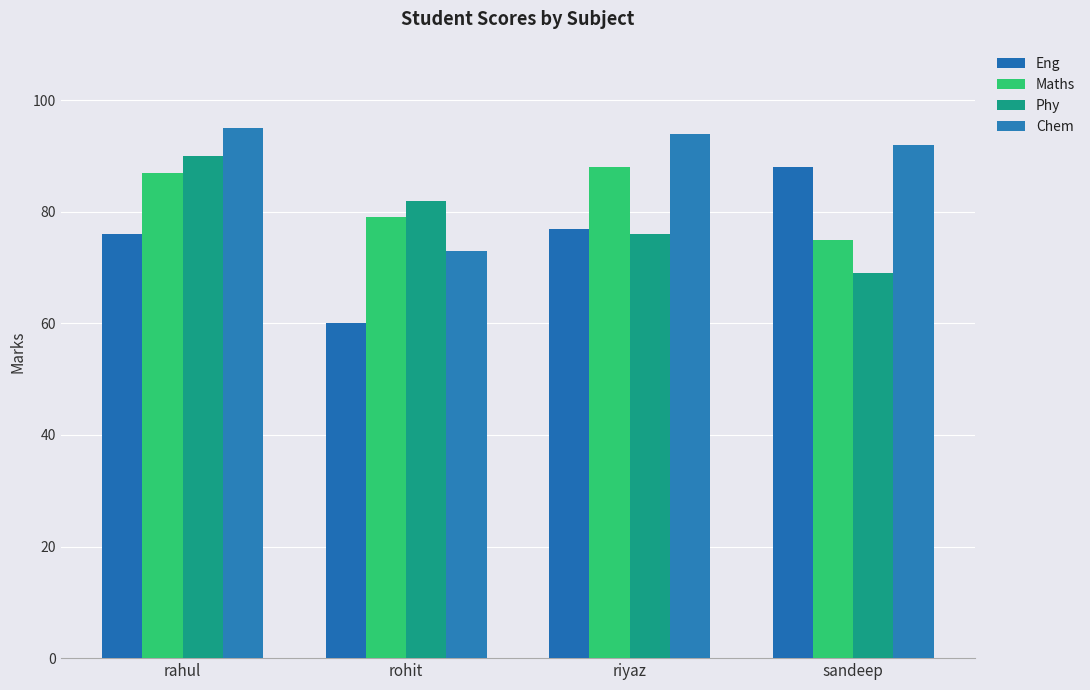

How many bars are there in total?

16